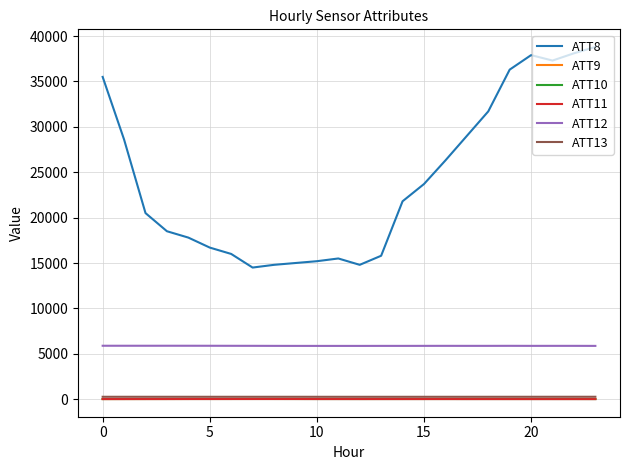

Which series has the largest range (max minus min)?

ATT8